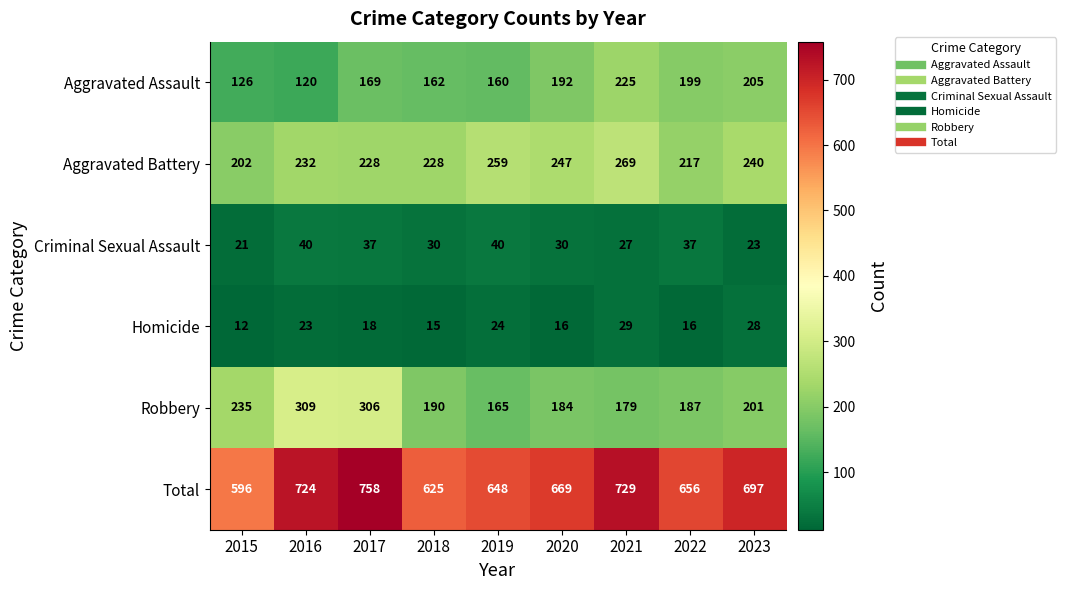

Which category has the lowest value across all series?

2015